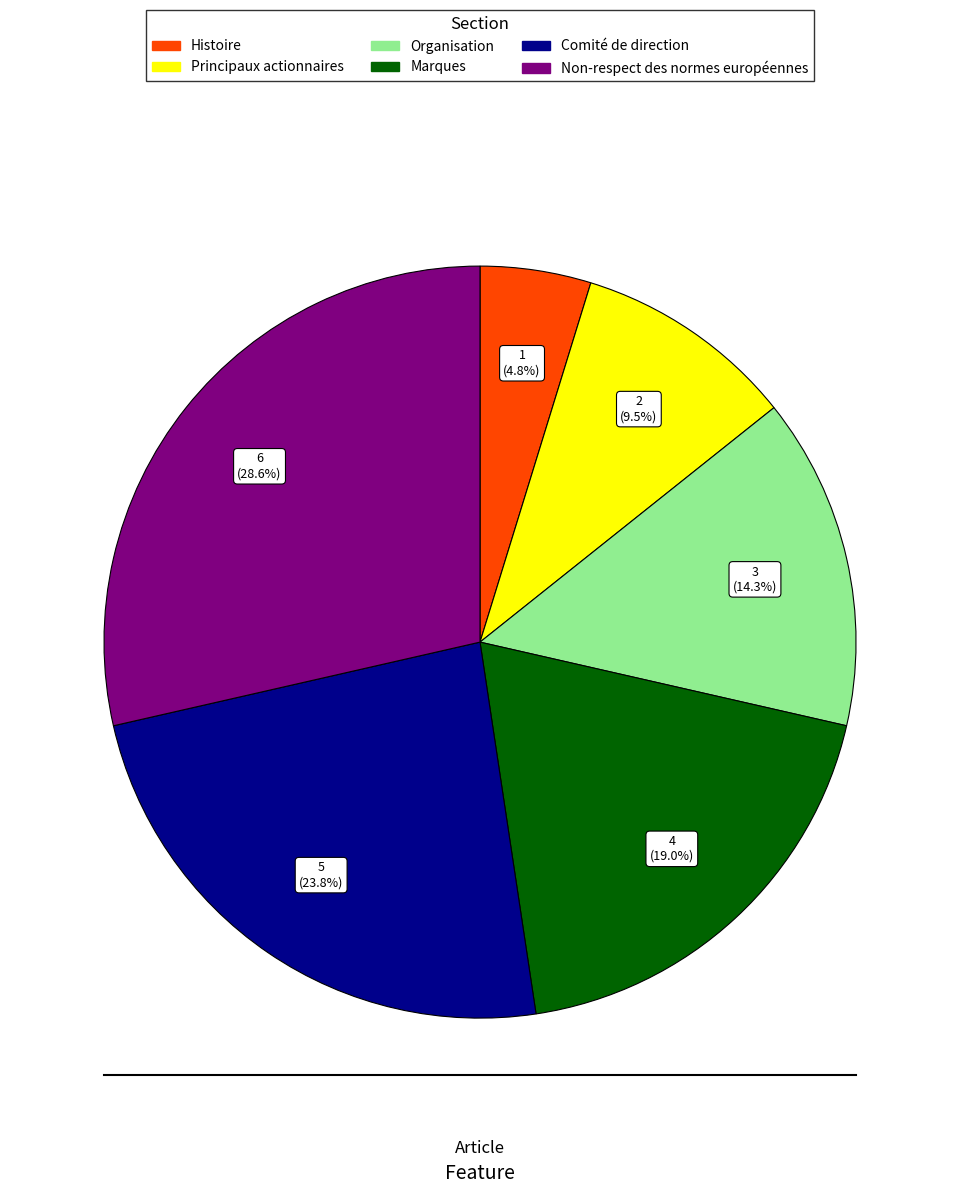

Does Organisation represent more than half of the total?

No